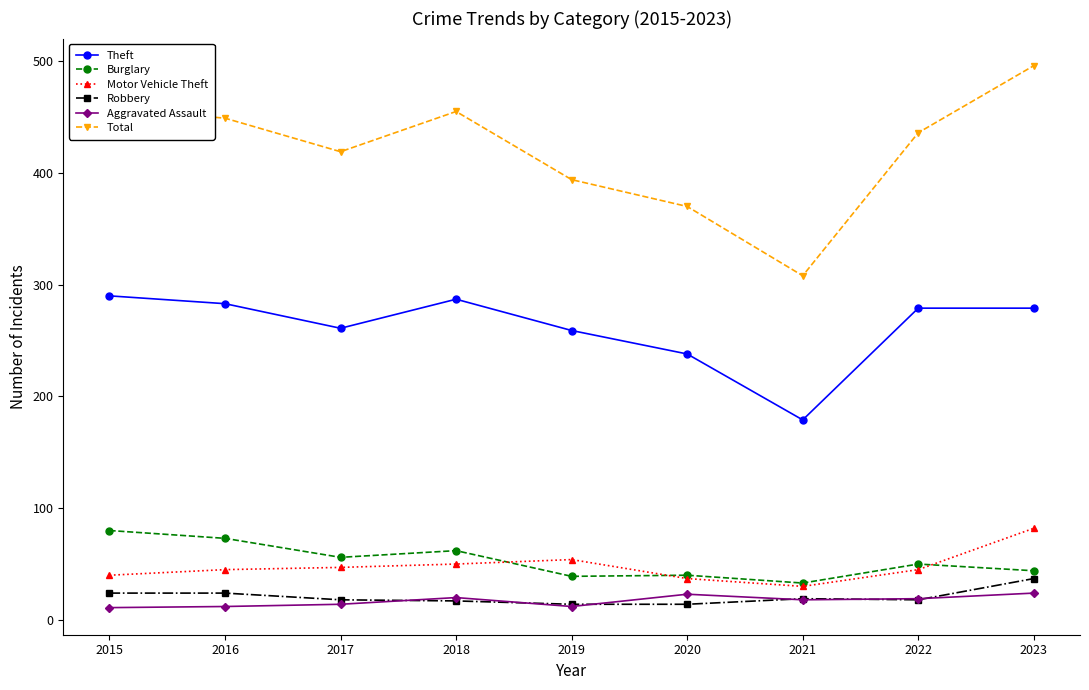

At which category is the sum across all series the highest?

2023